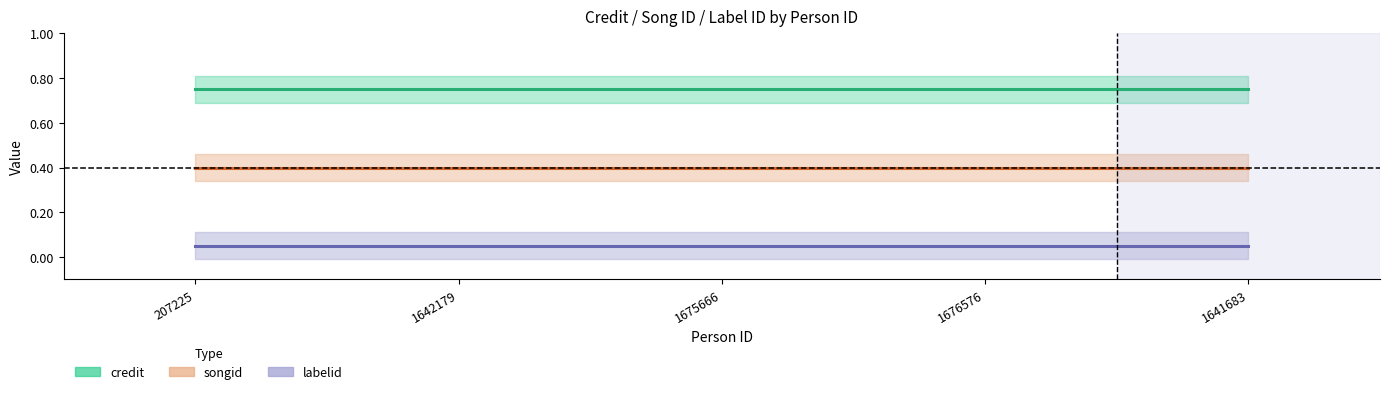

Reading left to right, extract all data points from this chart.

credit: 0.8	0.8	0.8	0.8	0.8
songid: 0.4	0.4	0.4	0.4	0.4
labelid: 0.1	0.1	0.1	0.1	0.1